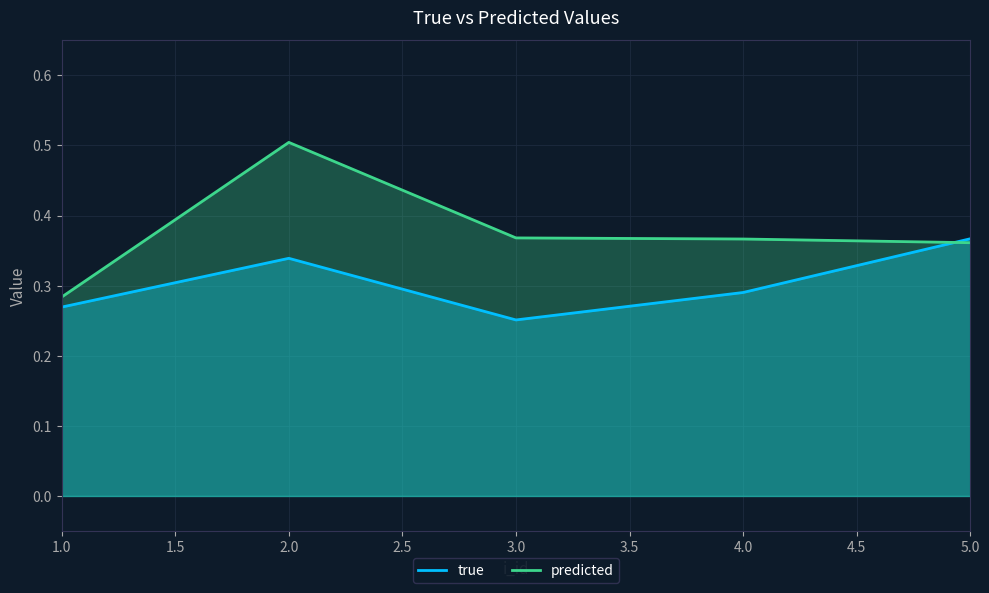

True or false: true and predicted intersect in this chart.

True